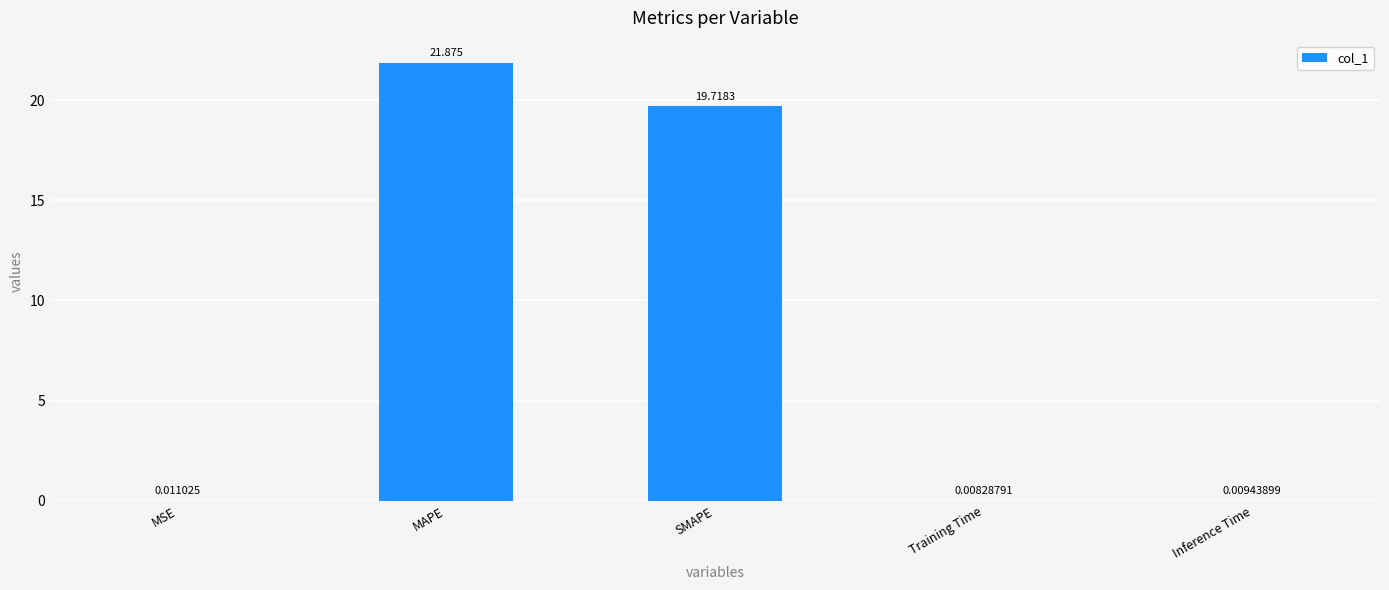

Where is the data nearest to the value 10?

SMAPE